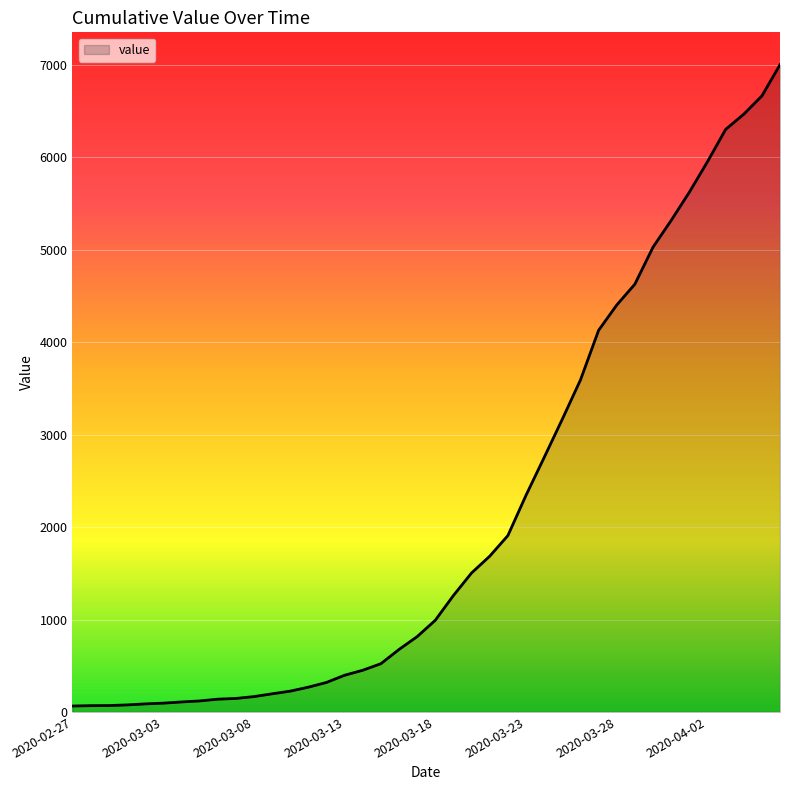

What is the difference between the second highest and minimum values?

6600